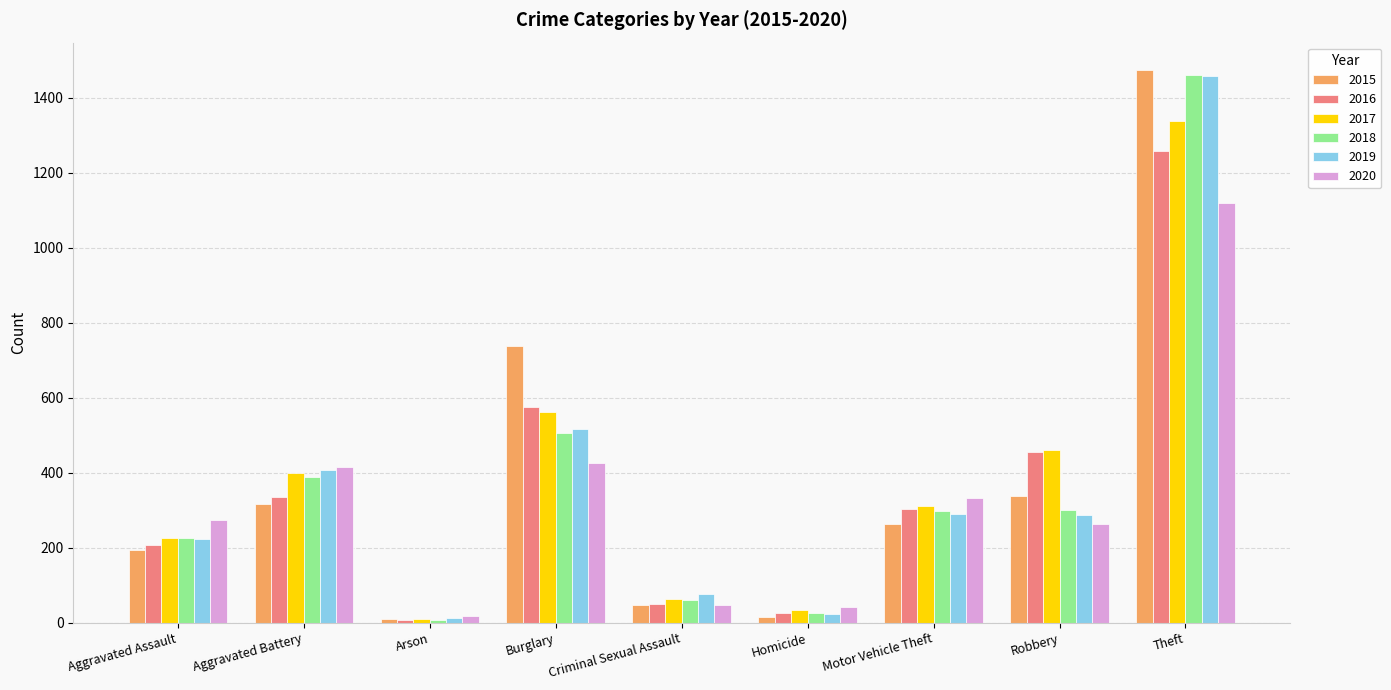

What is the label of the 6th bar from the right?

Burglary